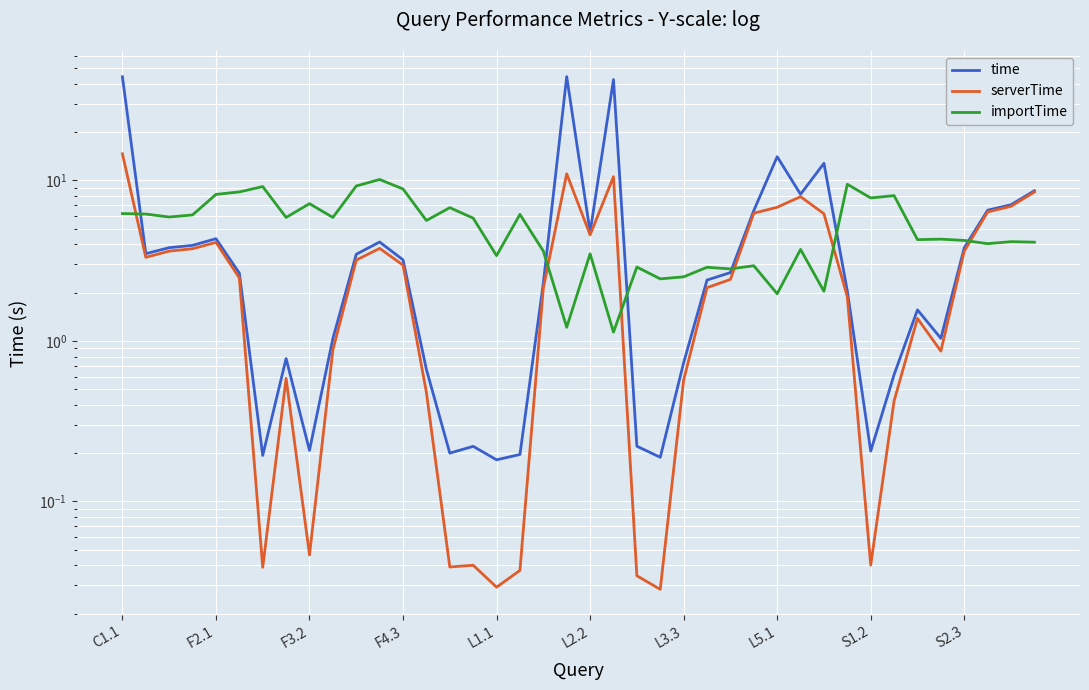

Which has a higher value, 22 or 16?

22